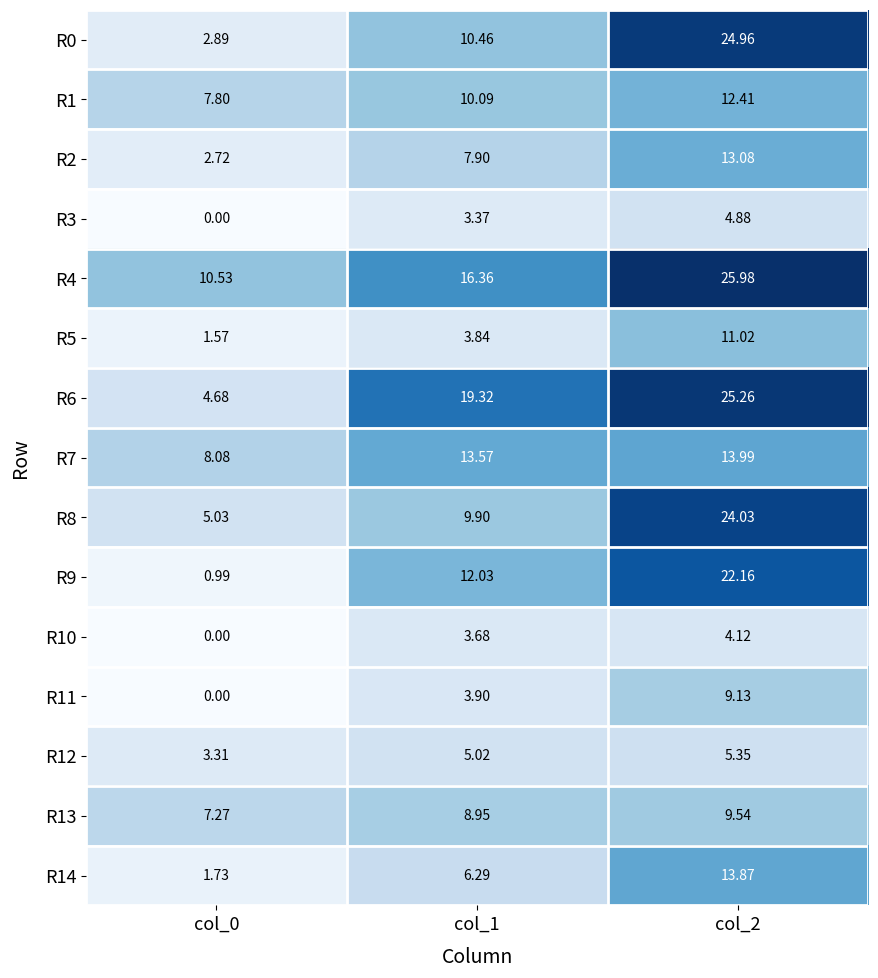

Which series has the widest spread of values?

R0